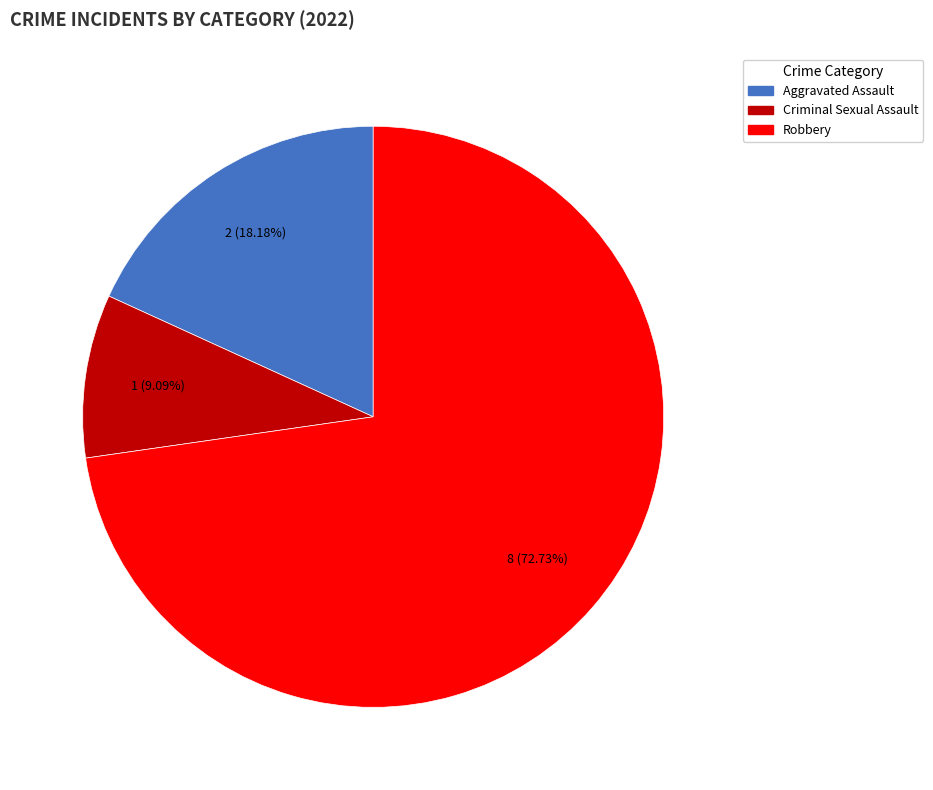

Is there a majority slice in this chart?

Yes